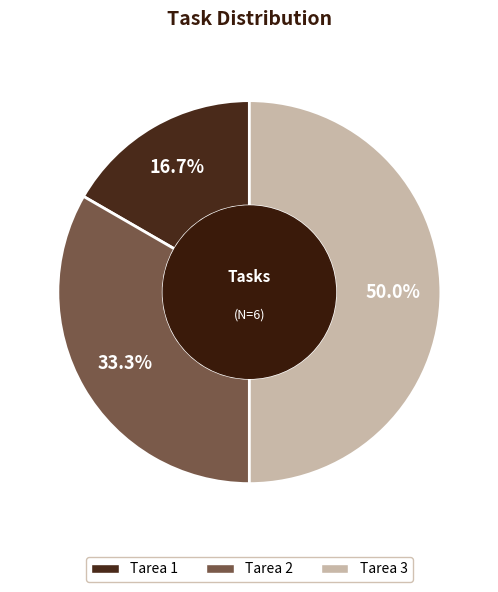

To the nearest percent, what is the difference between the Tarea 3 and Tarea 2 slice percentages?

17%